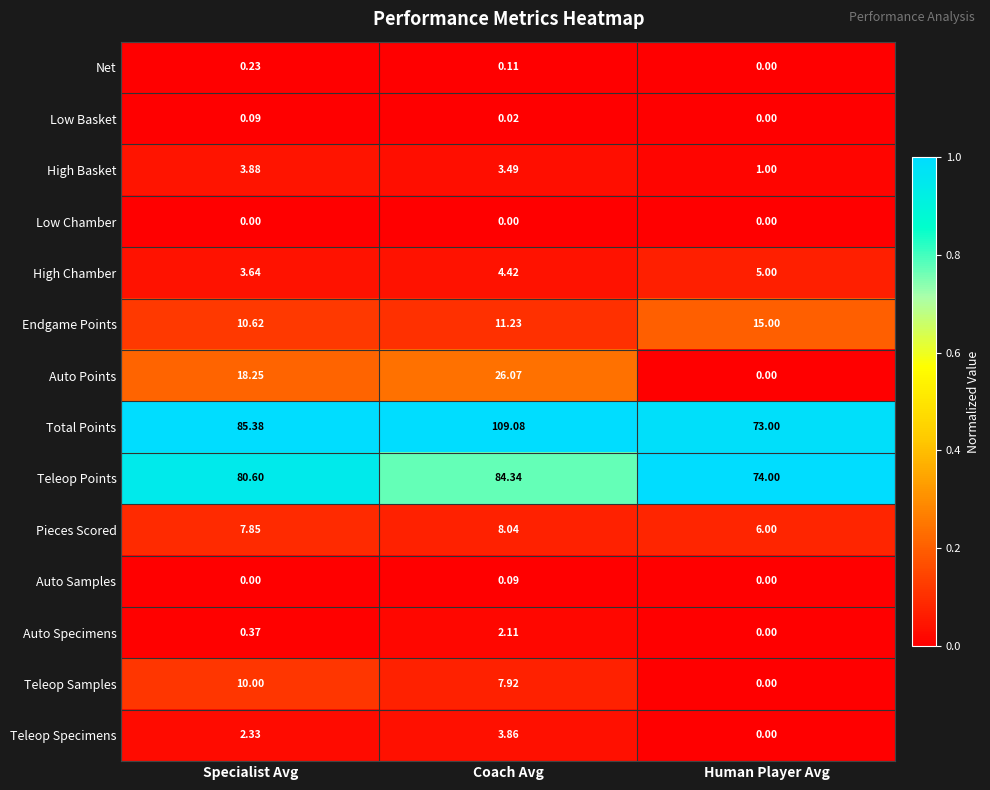

What is the total value across all series at Human Player Avg?

174.0